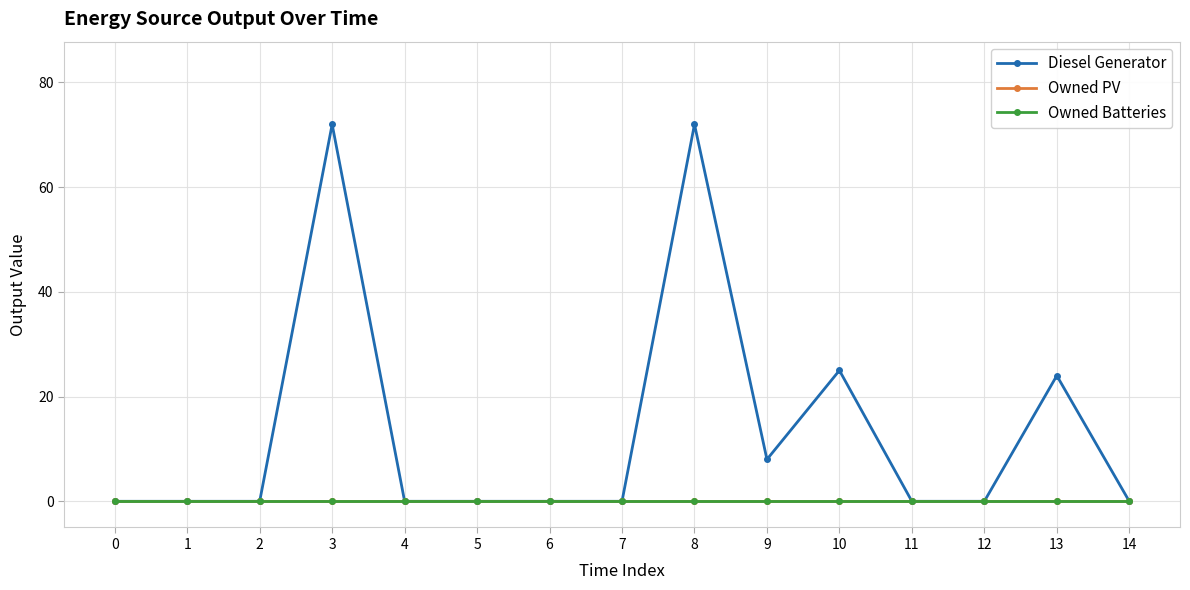

Rank the series by their maximum value, from lowest to highest.

Owned PV, Owned Batteries, Diesel Generator